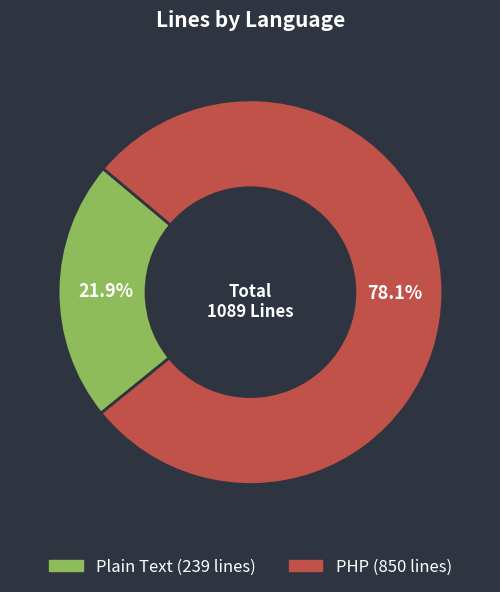

Approximately how many times larger is the value at Plain Text compared to PHP?

0.3